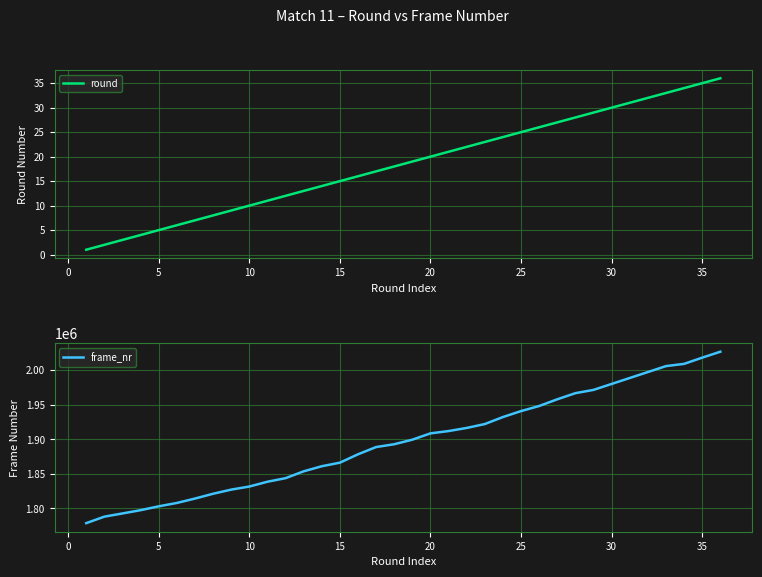

The value of frame_nr at 25 is 2911410. True or false?

False